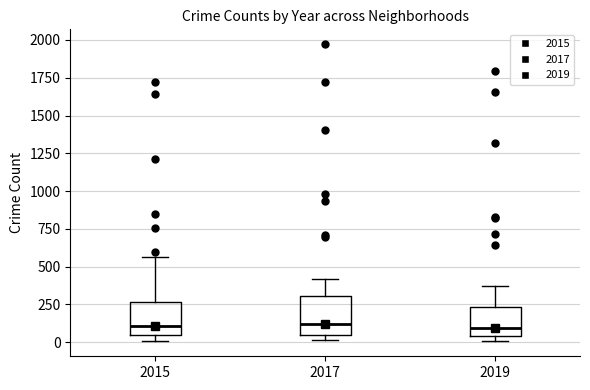

Reading left to right, transcribe this box plot: for each box, give where its median line is, the range the box spans, and where its two whiskers end, as read against the y-axis. The values are not printed on the chart, so give them approximately, as read against the axis.

2015: median 100, box 50 to 250, whiskers 0 to 550
2017: median 100, box 50 to 300, whiskers 0 to 400
2019: median 100, box 50 to 250, whiskers 0 to 400